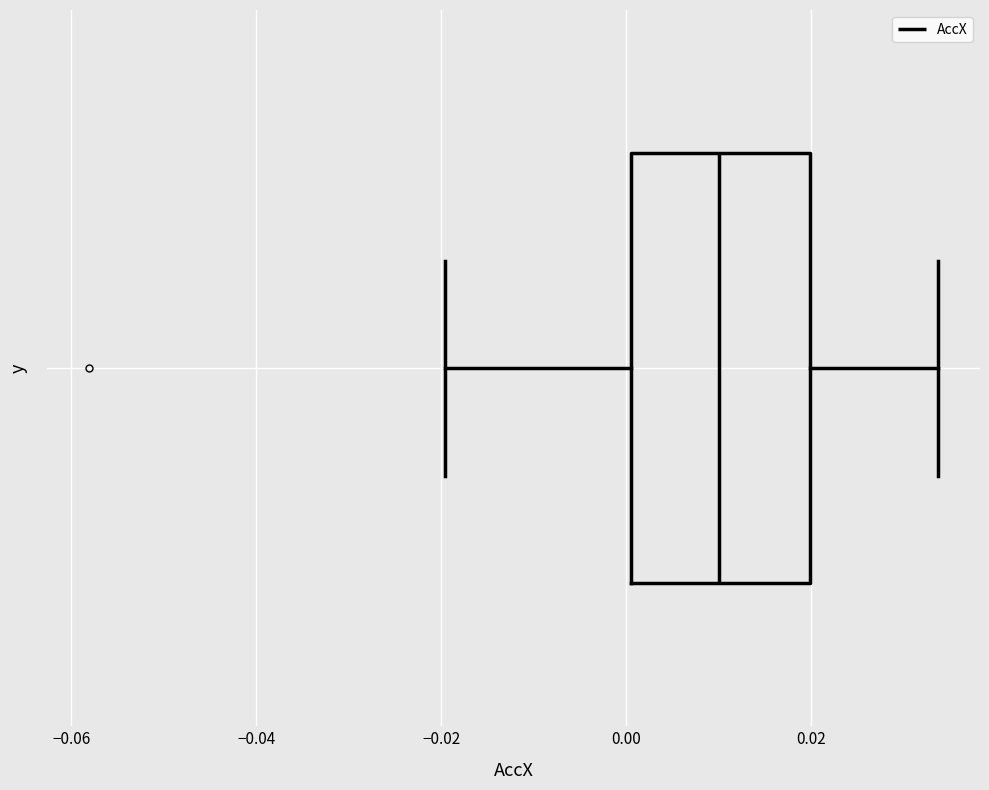

Transcribe this box plot: give where the median line is, the range the box spans, and where the two whiskers end, as read against the x-axis. The values are not printed on the chart, so give them approximately, as read against the axis.

median 0.010, box 0.000 to 0.020, whiskers -0.020 to 0.034